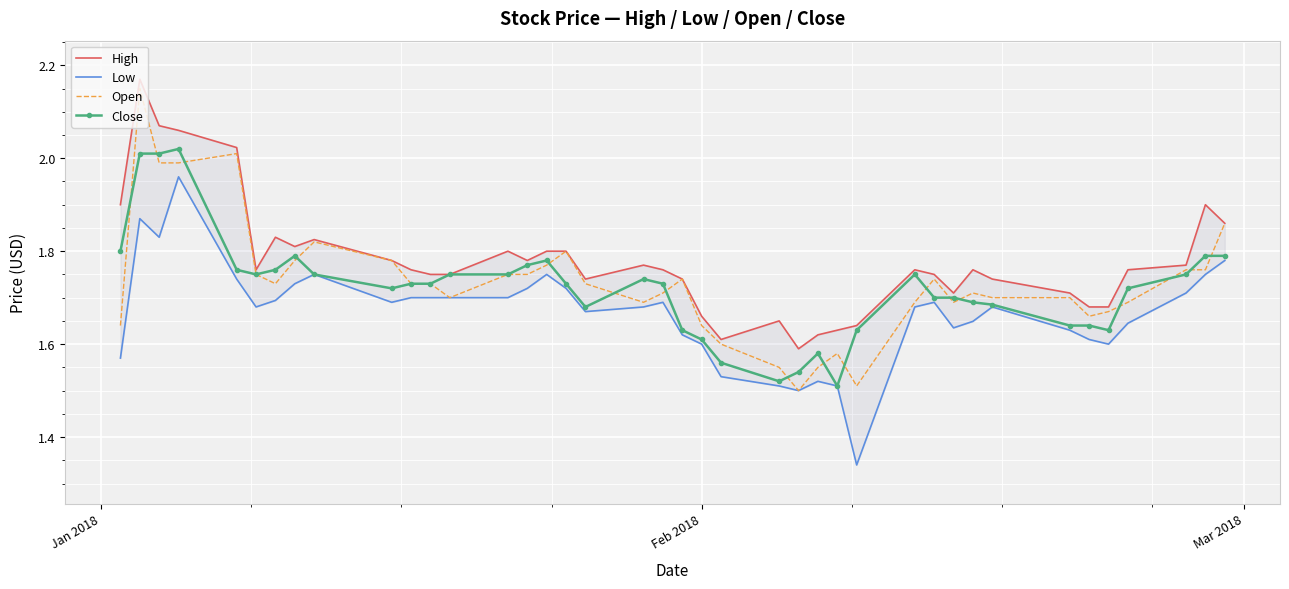

True or false: Low has a value of 2.6 at 39.

False